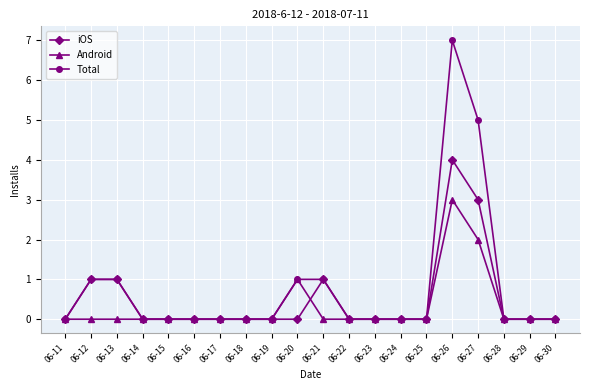

Rank the series by their average value, from highest to lowest.

Total, iOS, Android